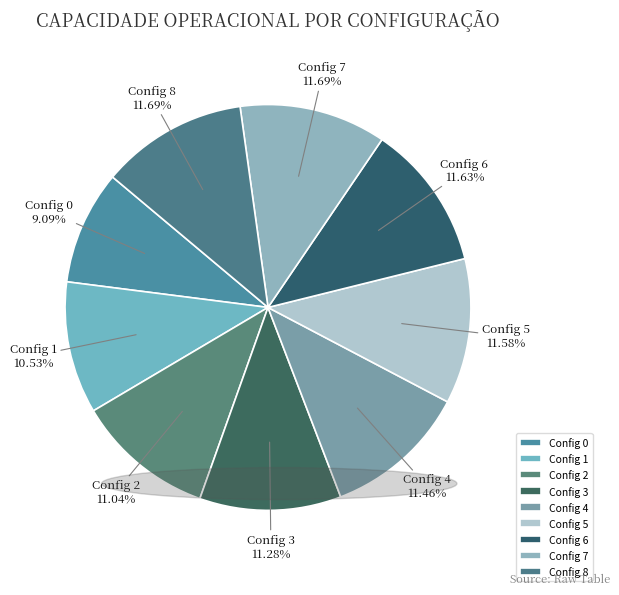

Does Config 1 account for over 50% of the chart?

No